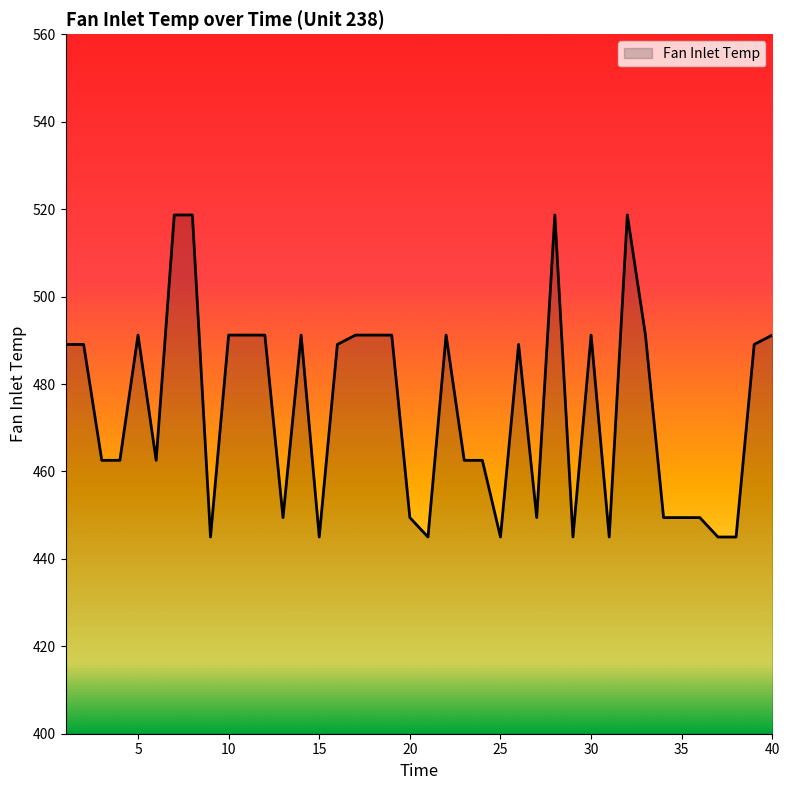

What is the greatest value displayed?

518.7